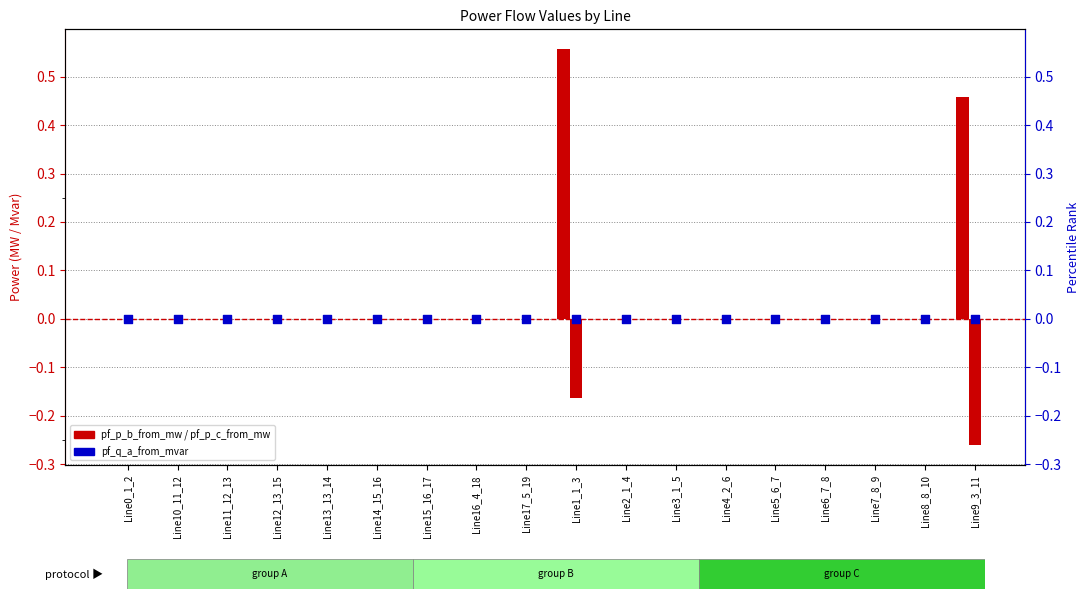

Which series reaches the minimum Y coordinate?

pf_p_c_from_mw